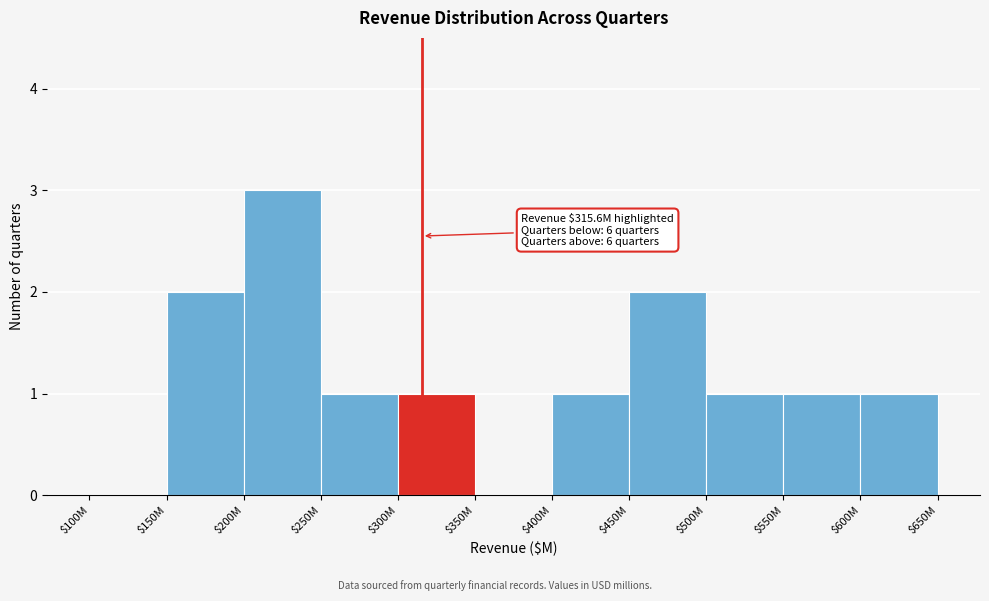

What is the maximum value shown in the chart?

3